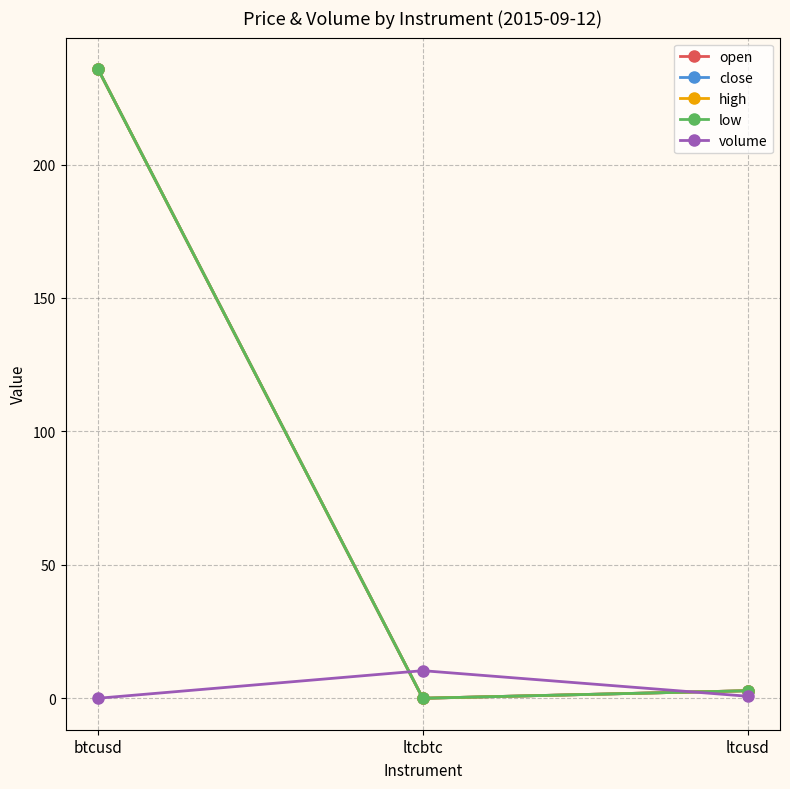

What is the maximum value shown in the chart?

235.8